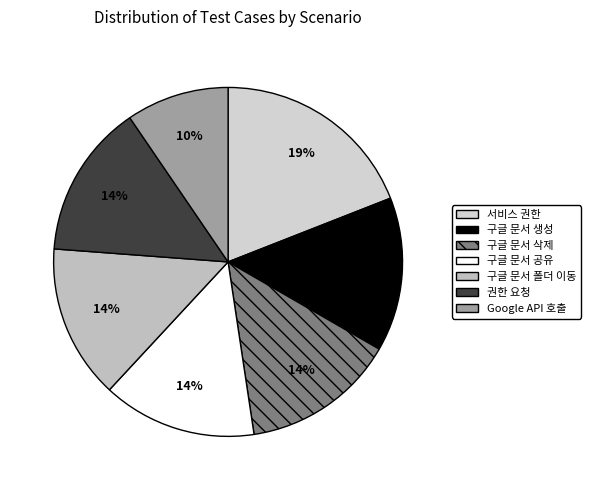

How many segments does this pie chart have?

7